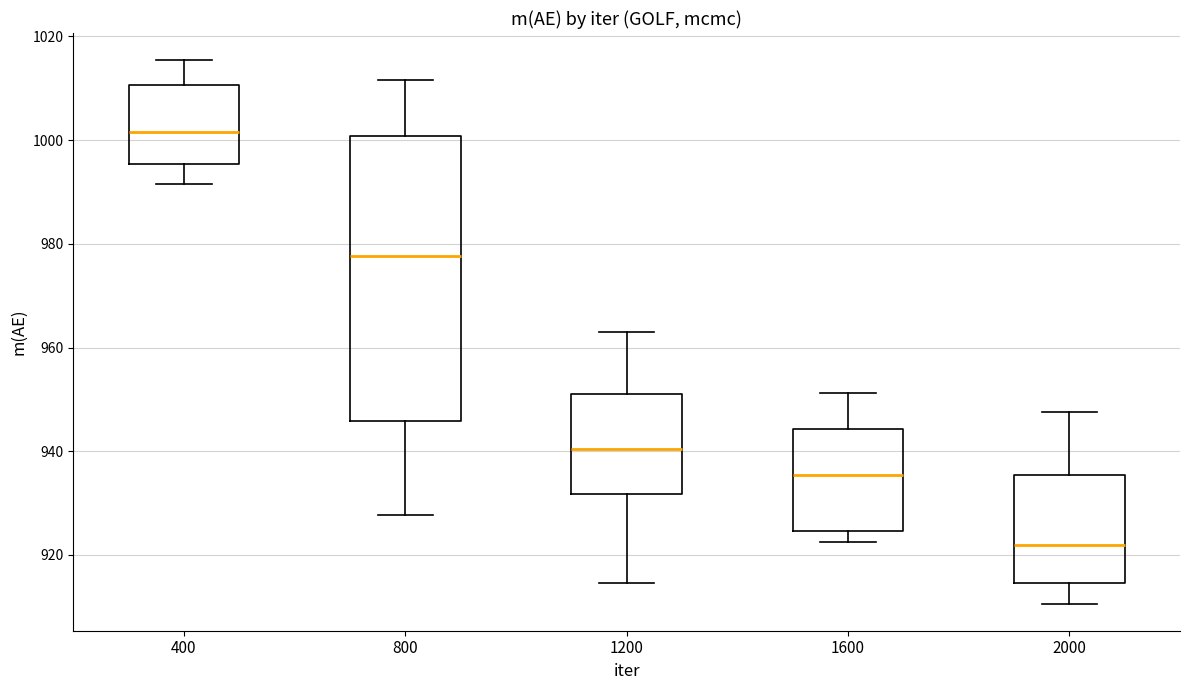

Which box has the lowest median line?

2000